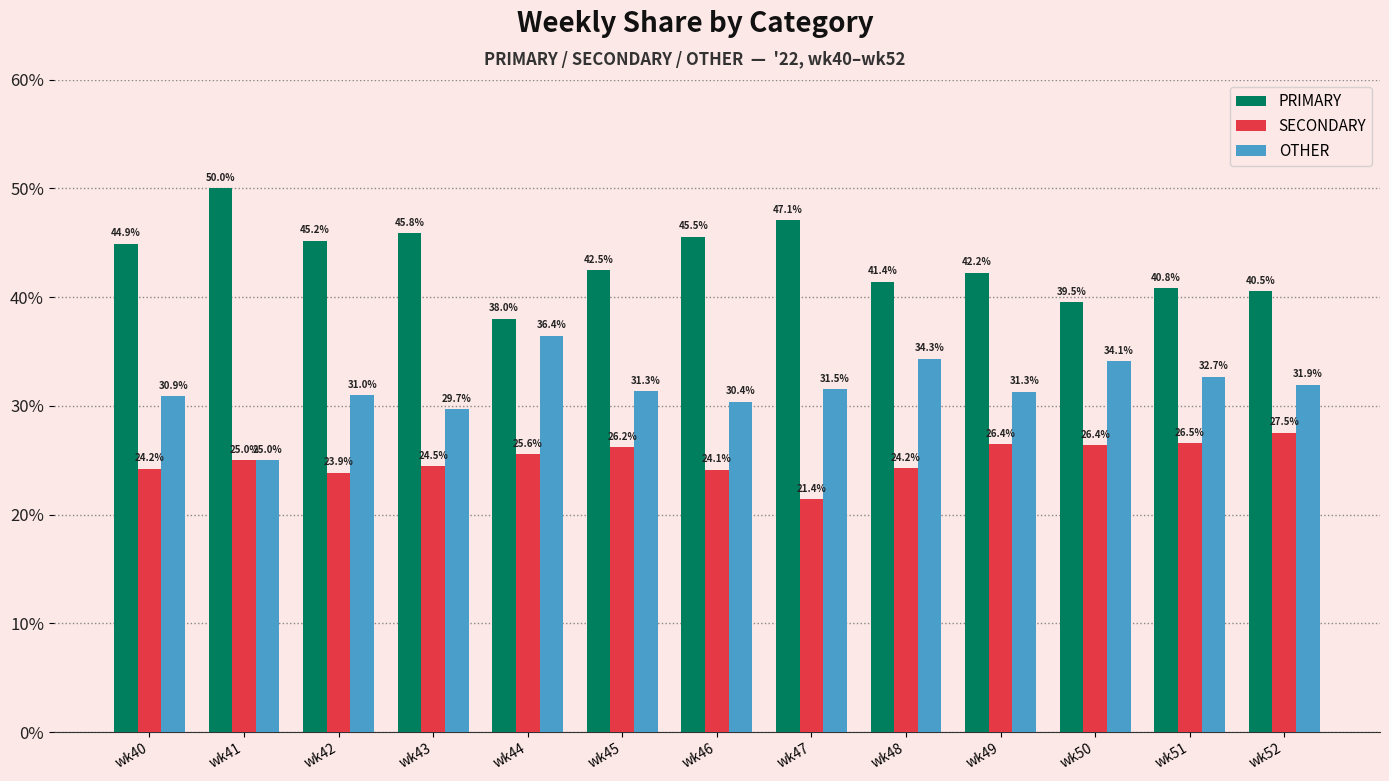

Reading left to right, what are all the values shown in this chart?

PRIMARY: 44.9	50.0	45.2	45.8	38.0	42.5	45.5	47.1	41.4	42.2	39.5	40.8	40.5
SECONDARY: 24.2	25.0	23.9	24.5	25.6	26.2	24.1	21.4	24.2	26.4	26.4	26.5	27.5
OTHER: 30.9	25.0	31.0	29.7	36.4	31.3	30.4	31.5	34.3	31.3	34.1	32.7	31.9